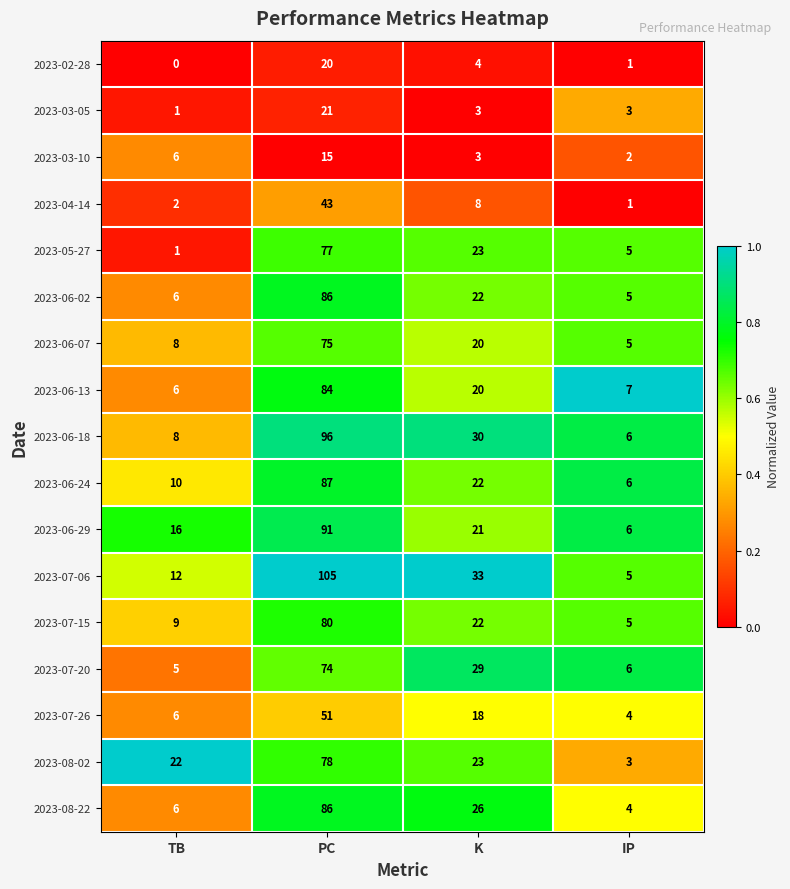

What is the greatest value displayed?

105